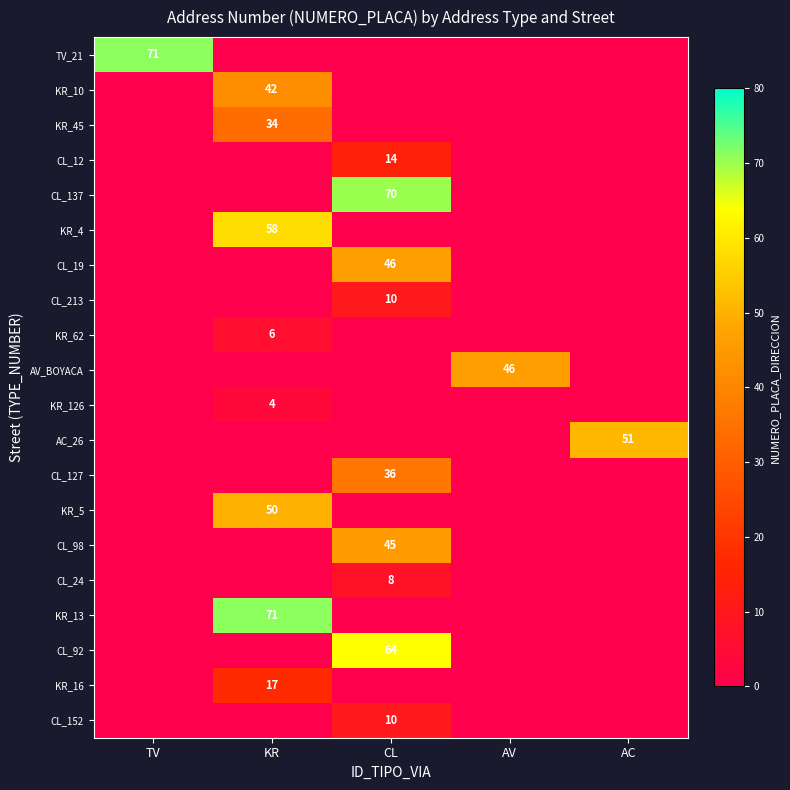

At which category is the sum across all series the highest?

CL